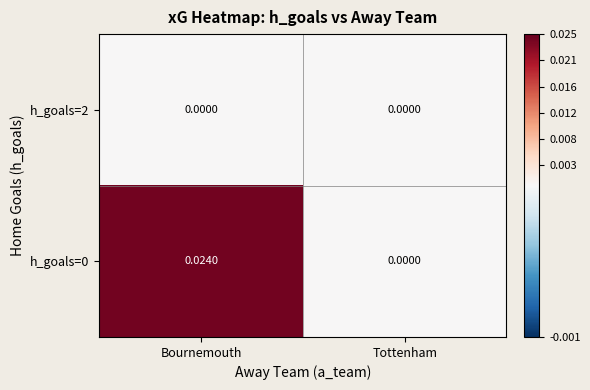

Rank the categories by h_goals=0 value from lowest to highest.

Tottenham, Bournemouth